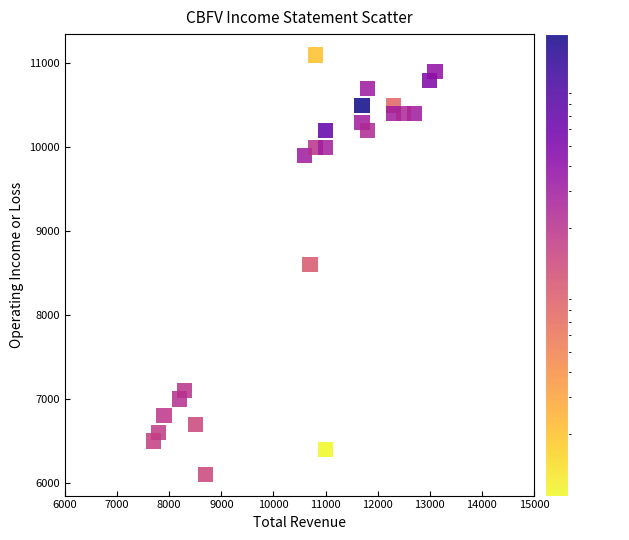

What is the range of Y values (max minus min)?

5000